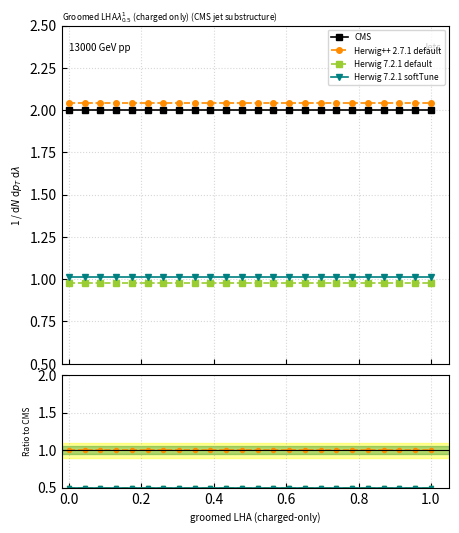

At how many categories does at least one series exceed 1?

24